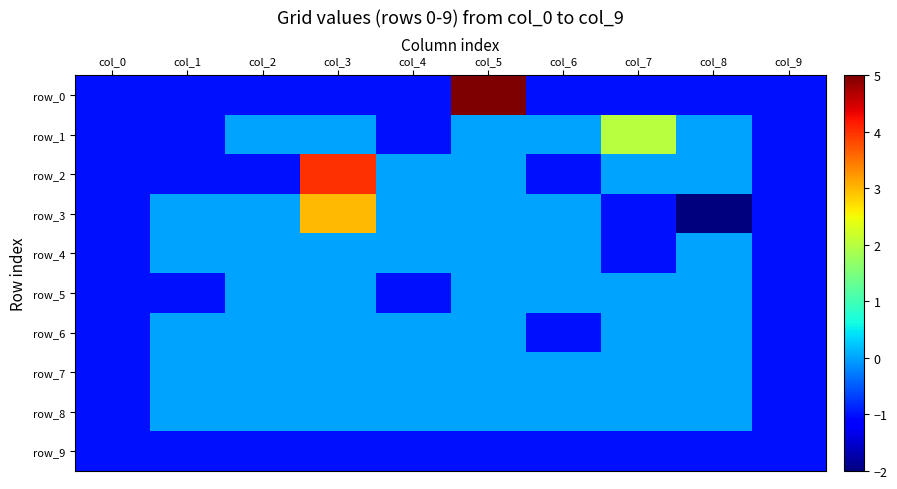

How many data points does each series have?

10